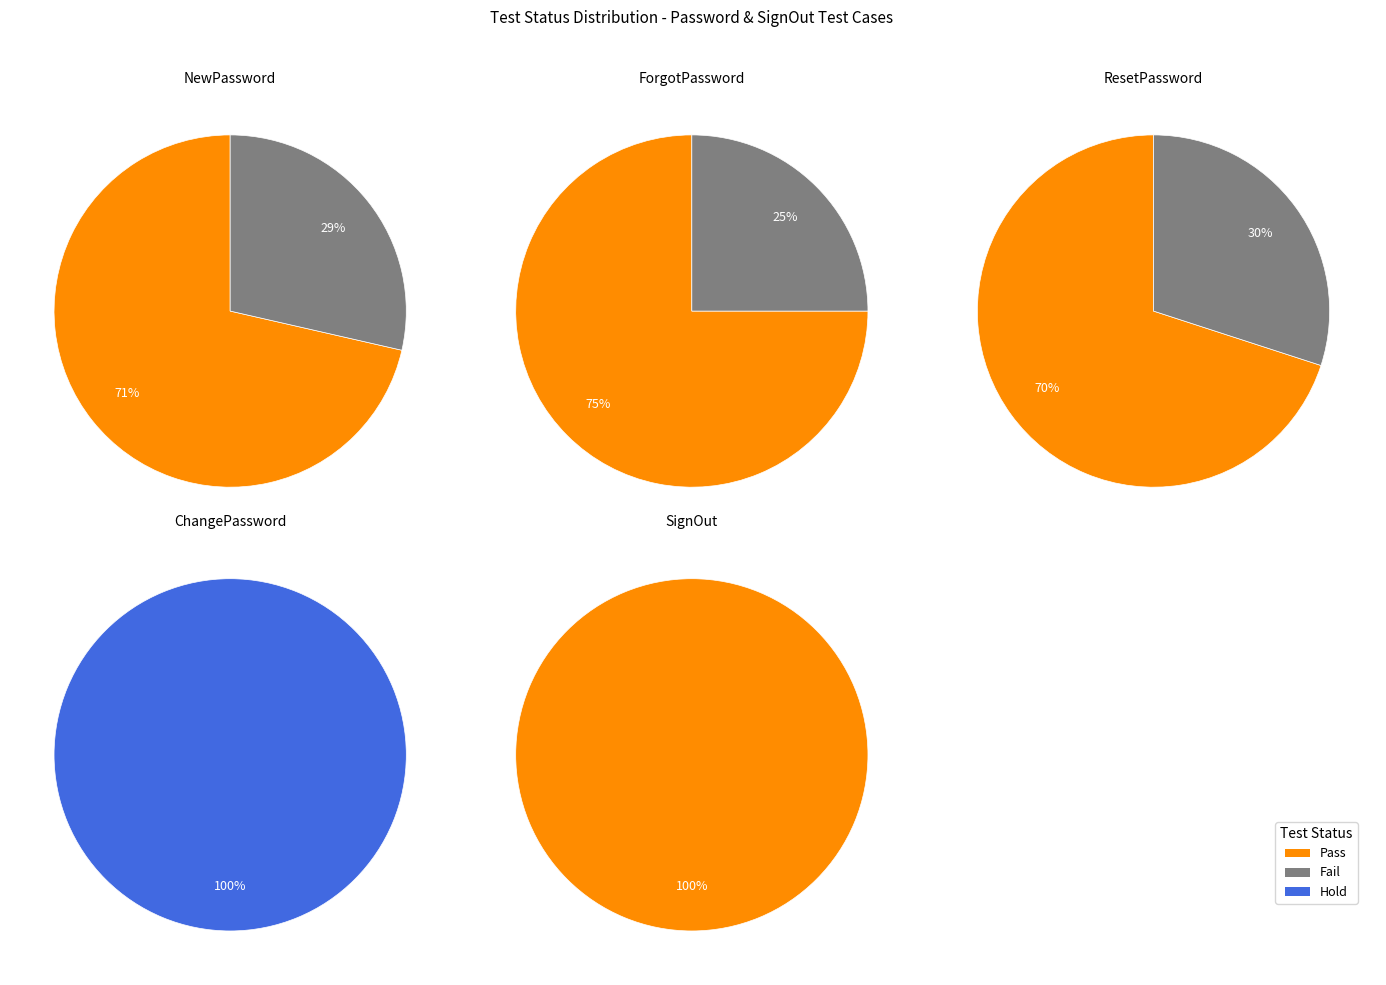

Approximately how many times larger is the value at Hold compared to Fail?

1.2